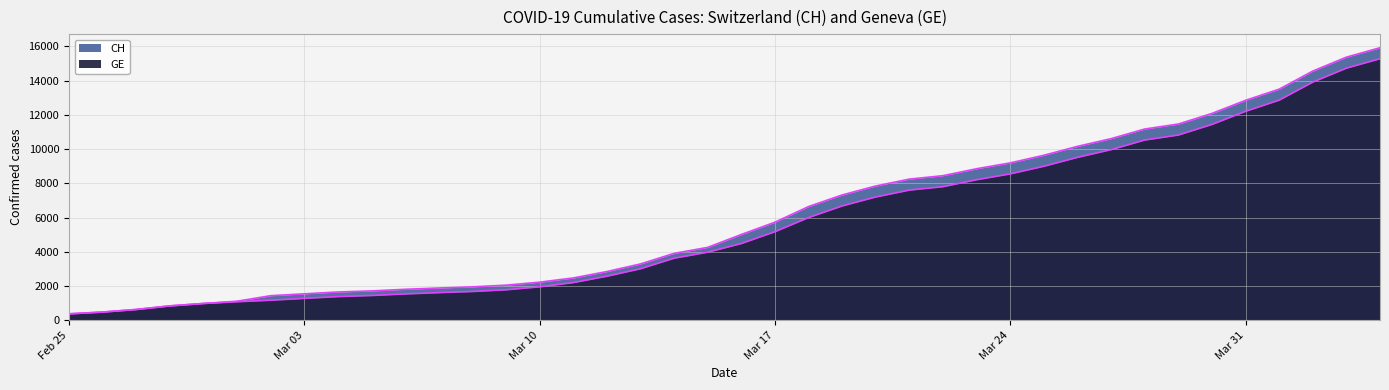

True or false: GE and CH intersect in this chart.

False